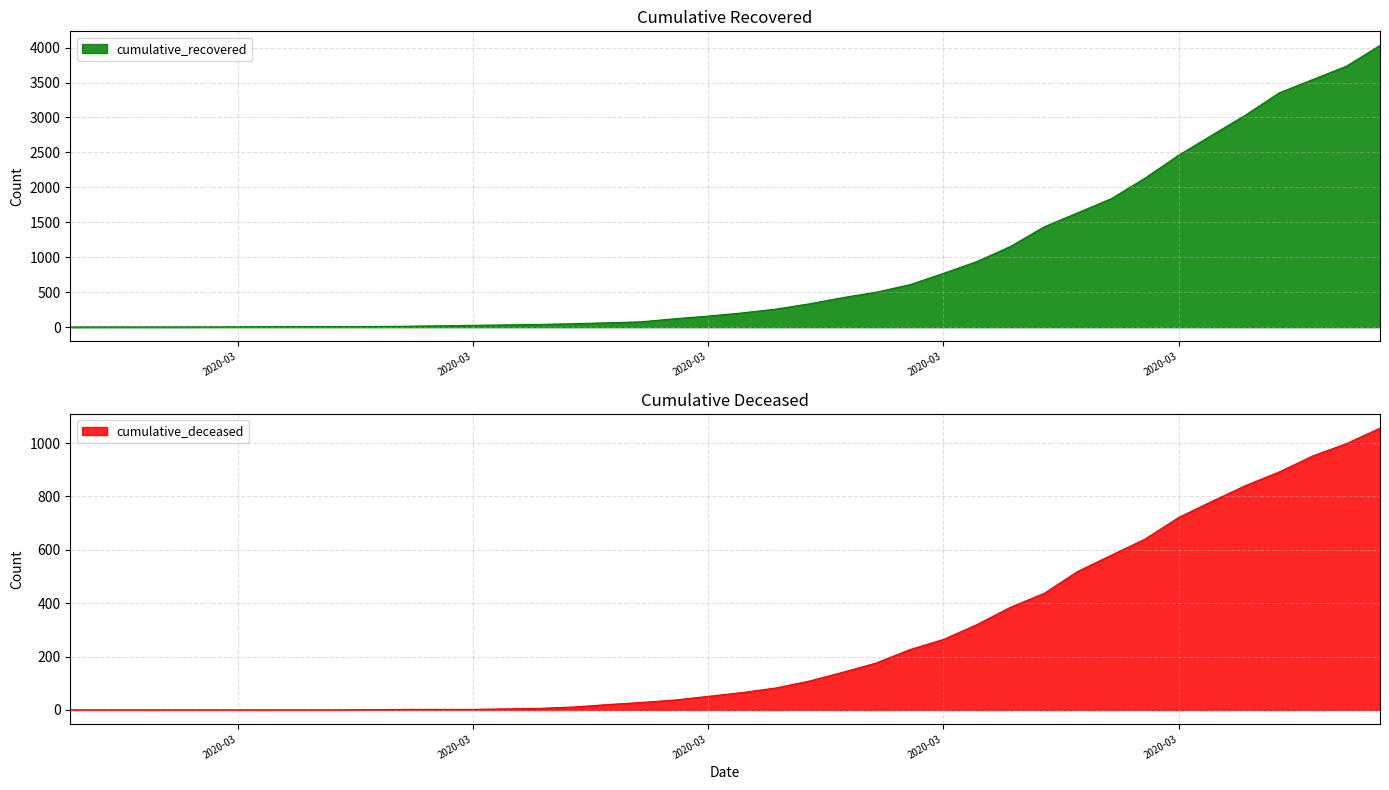

How many lines are shown in the chart?

2